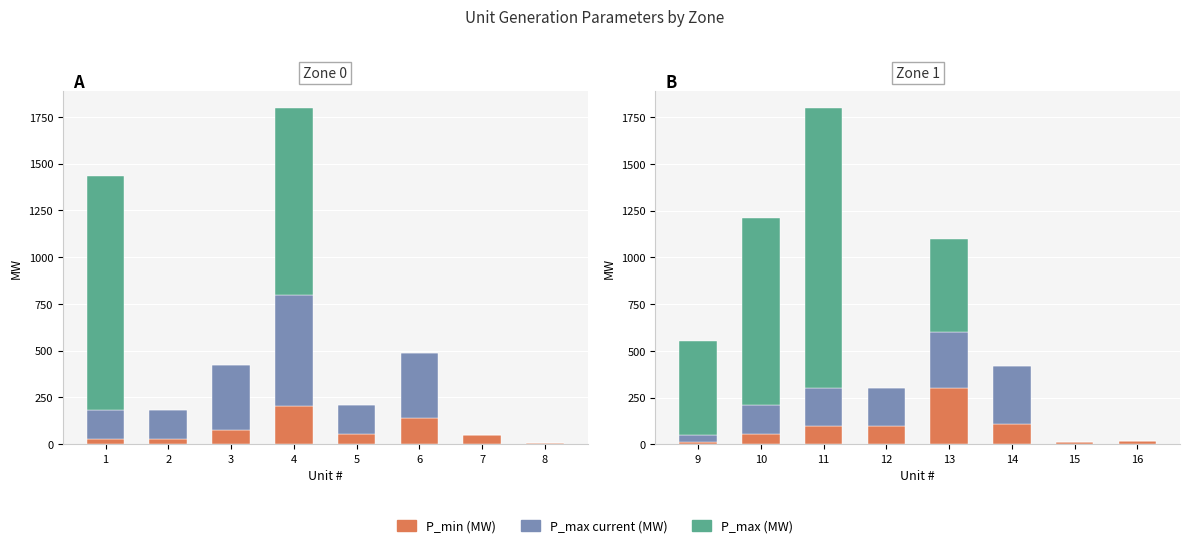

How many groups of bars are there?

8